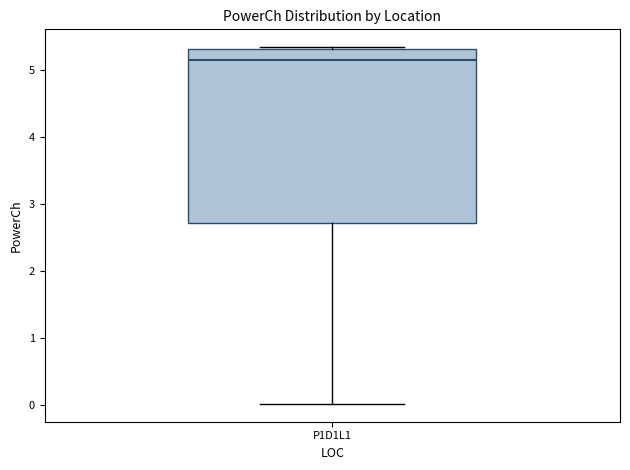

Read this box plot against the y-axis: the position of the median line, the range covered by the box, and the ends of both whiskers. The values are not printed on the chart, so give them approximately, as read against the axis.

median 5.1, box 2.7 to 5.3, whiskers 0.0 to 5.3